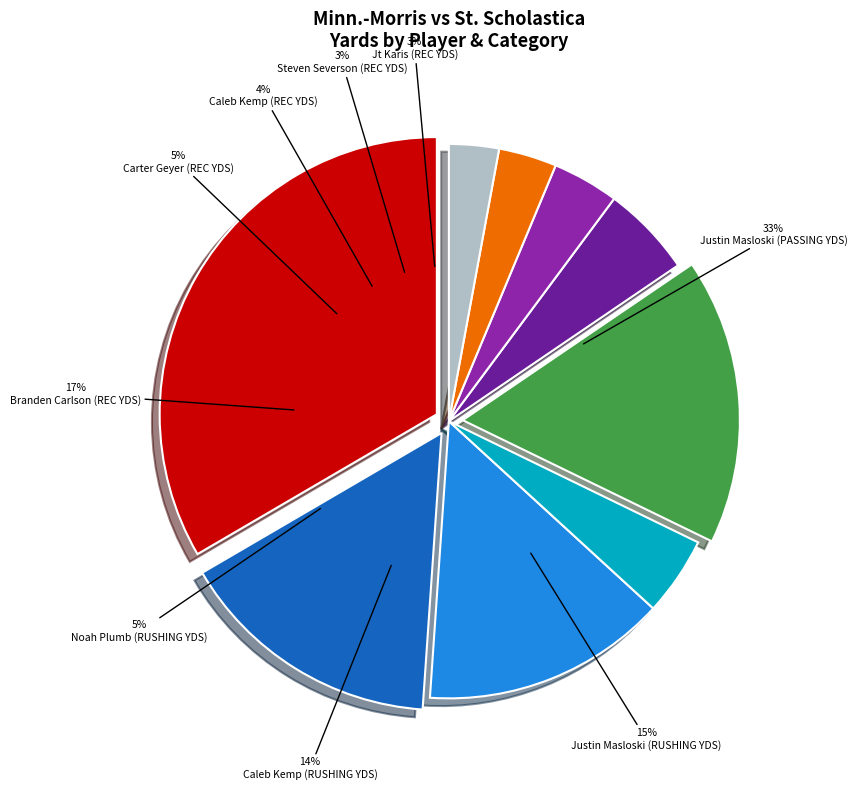

To the nearest percent, what percentage of the pie is Branden Carlson (REC YDS)?

17%